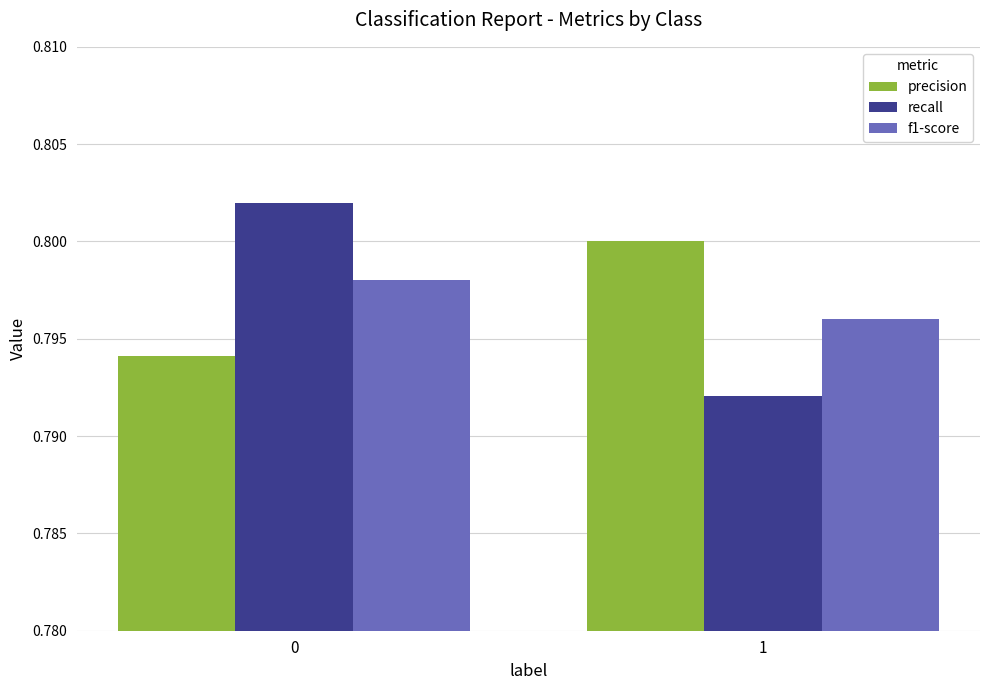

The value of recall at 0 is 0.5. True or false?

False